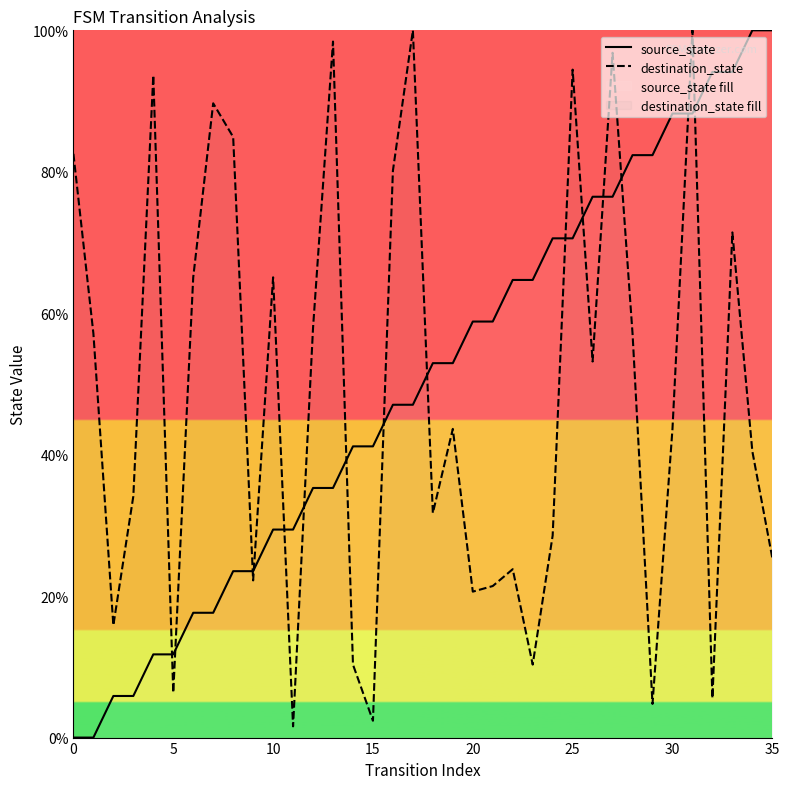

How many data points in source_state are above 52?

18